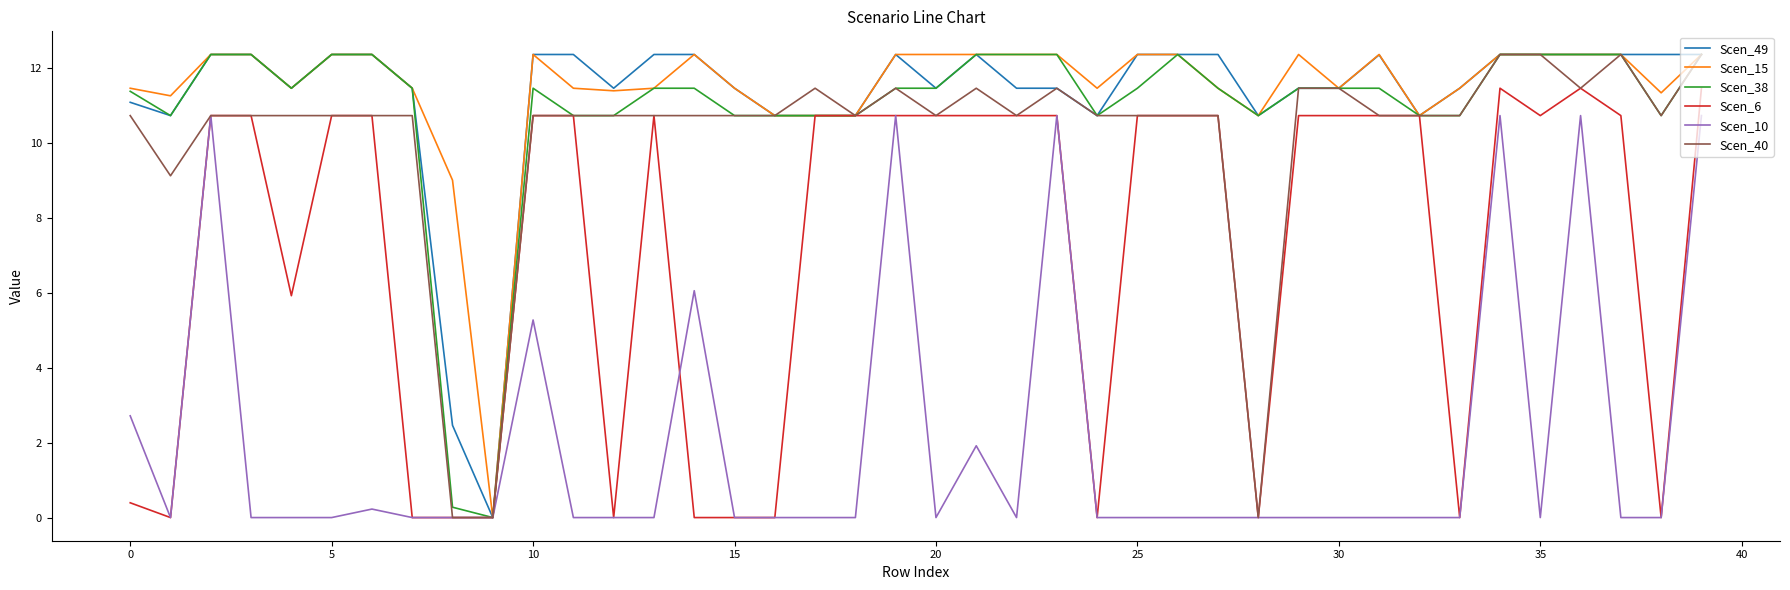

What is the label of the 38th point from the left?

37